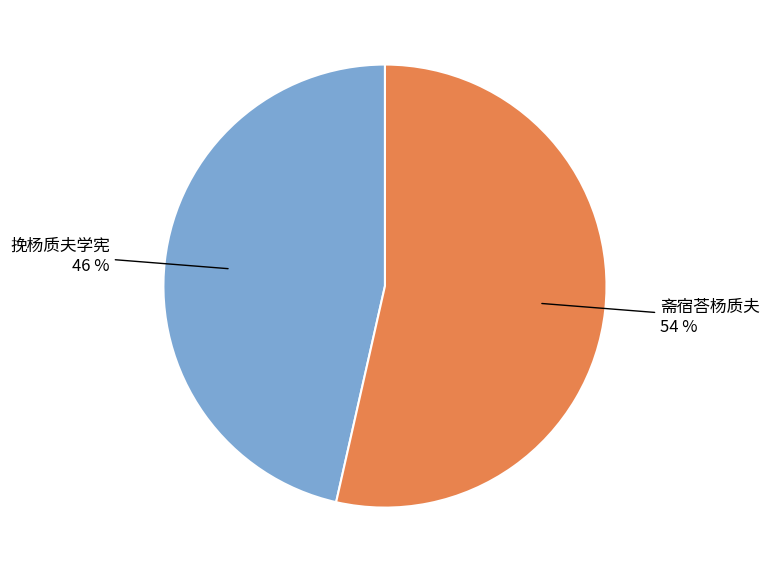

To the nearest percent, what percentage of the pie is 挽杨质夫学宪?

46%